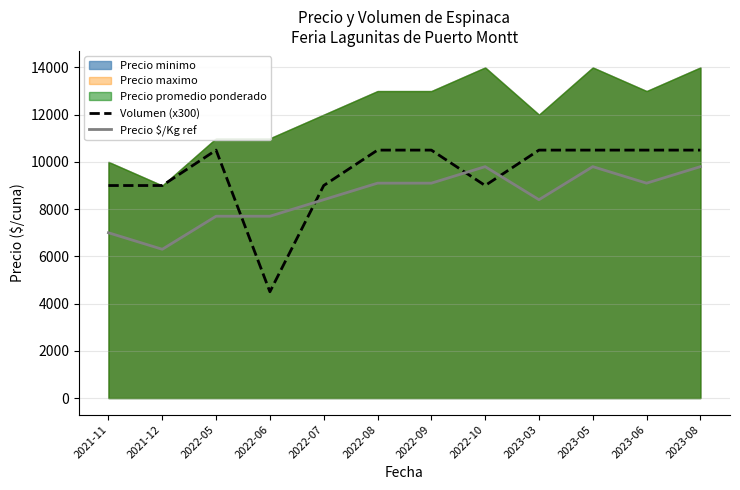

What is the value of the Precio $/Kg ref point at the 11th from the left?

9100.0